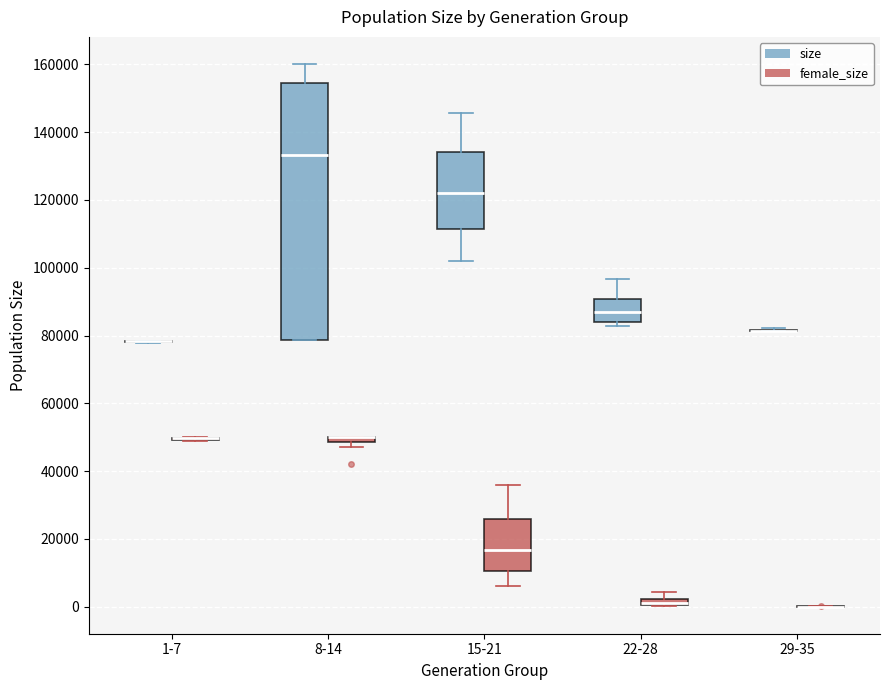

Where is the upper edge of the box for 22-28 (female_size) on the y-axis? The values are not printed on the chart, so give them approximately, as read against the axis.

2000